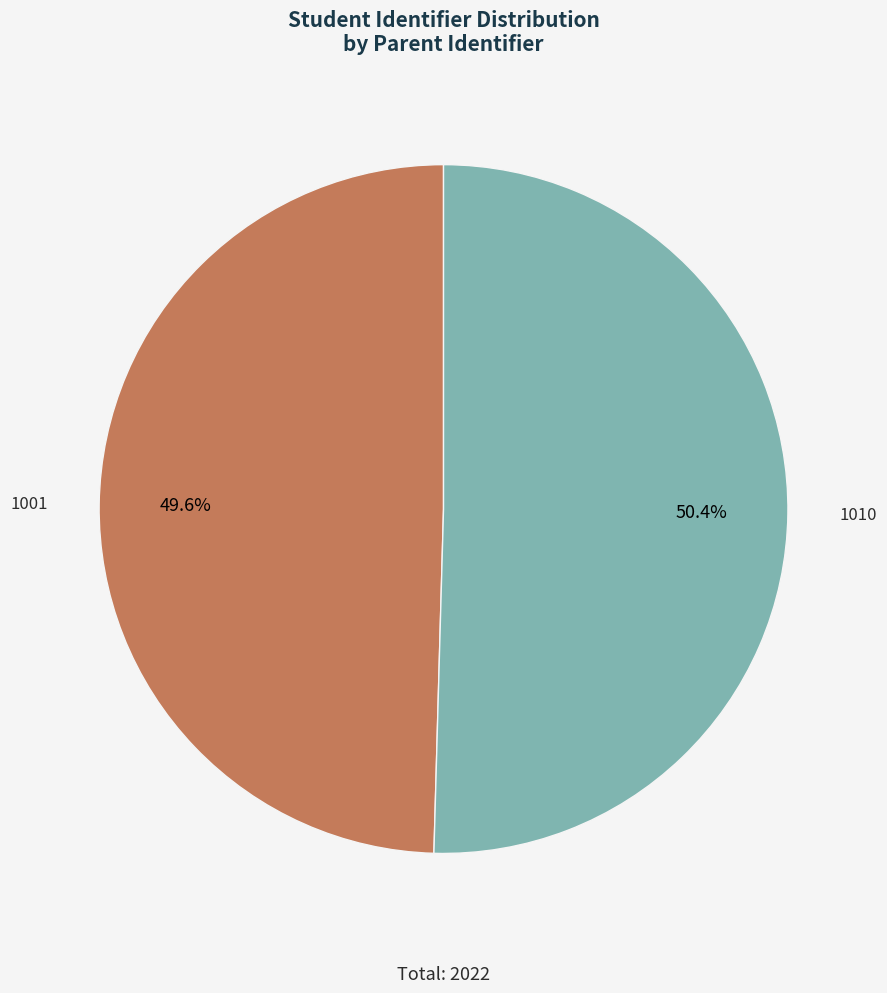

Is there any slice that represents more than half of the pie?

Yes